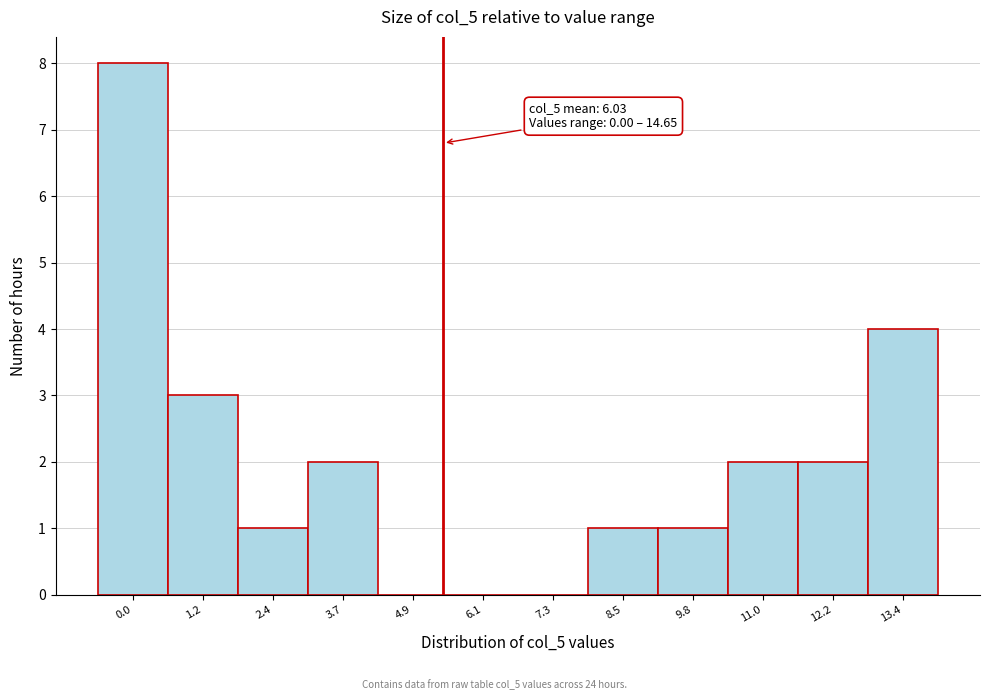

Reading left to right, what are all the values shown in this chart?

0.0=8	1.2=3	2.4=1	3.7=2	4.9=0	6.1=0	7.3=0	8.5=1	9.8=1	11.0=2	12.2=2	13.4=4